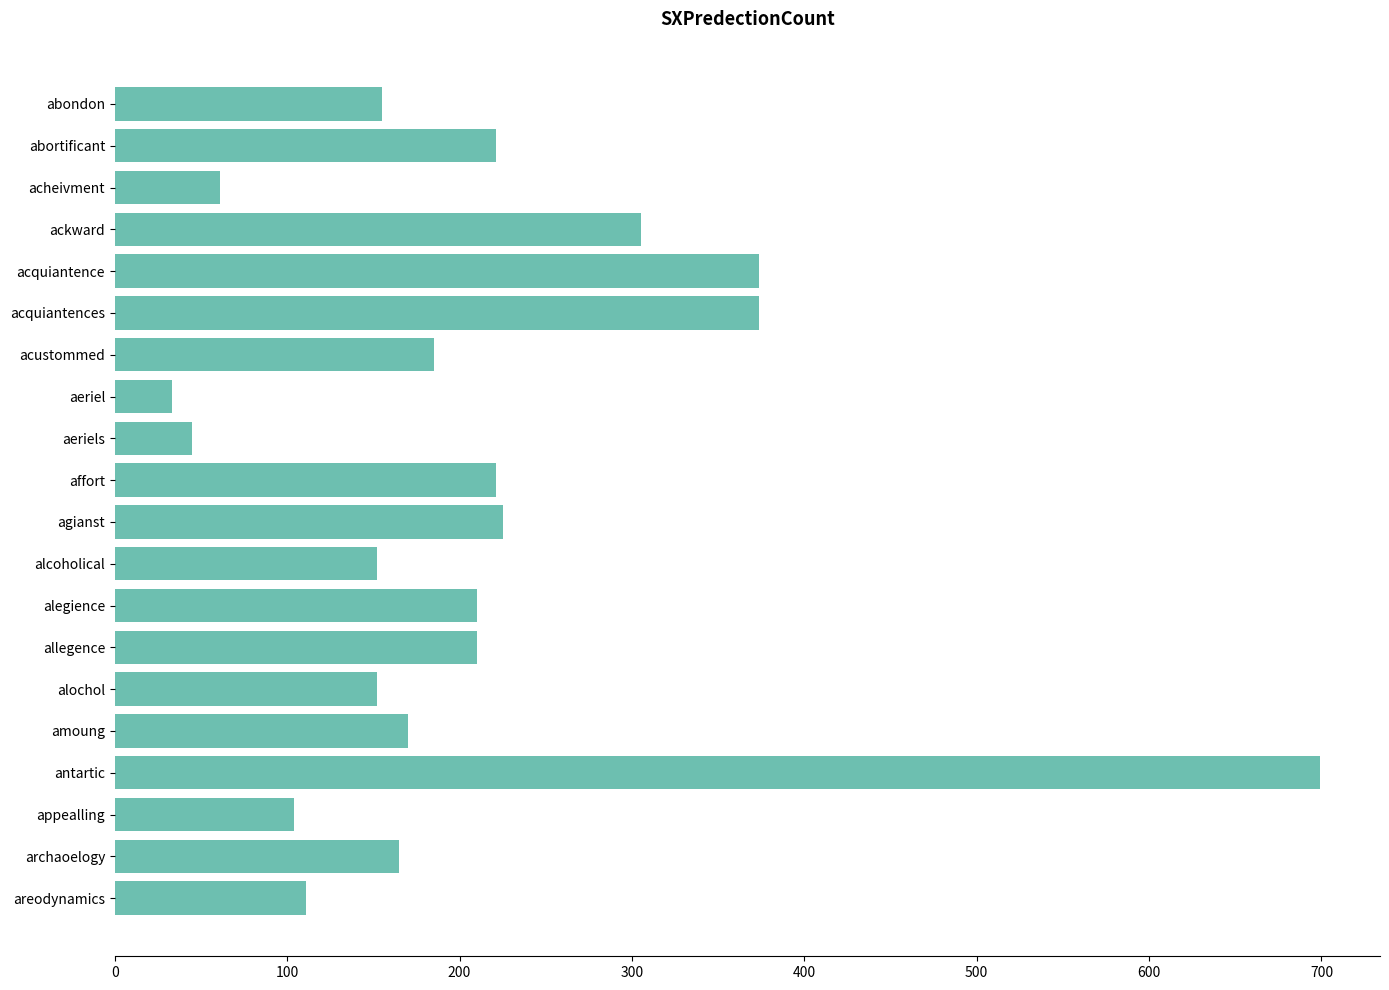

Reading top to bottom, extract all data points from this chart.

abondon=155	abortificant=221	acheivment=61	ackward=305	acquiantence=374	acquiantences=374	acustommed=185	aeriel=33	aeriels=45	affort=221	agianst=225	alcoholical=152	alegience=210	allegence=210	alochol=152	amoung=170	antartic=699	appealling=104	archaoelogy=165	areodynamics=111